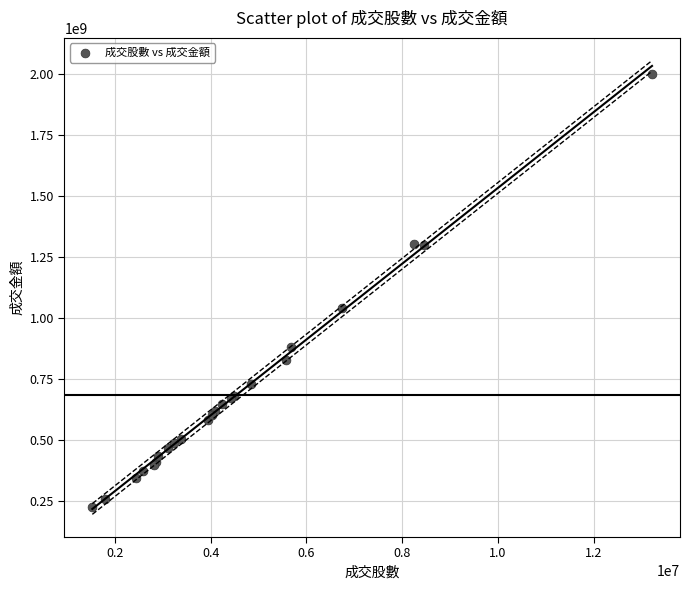

What Y value in the scatter plot is closest to 1115279037?

1043439535